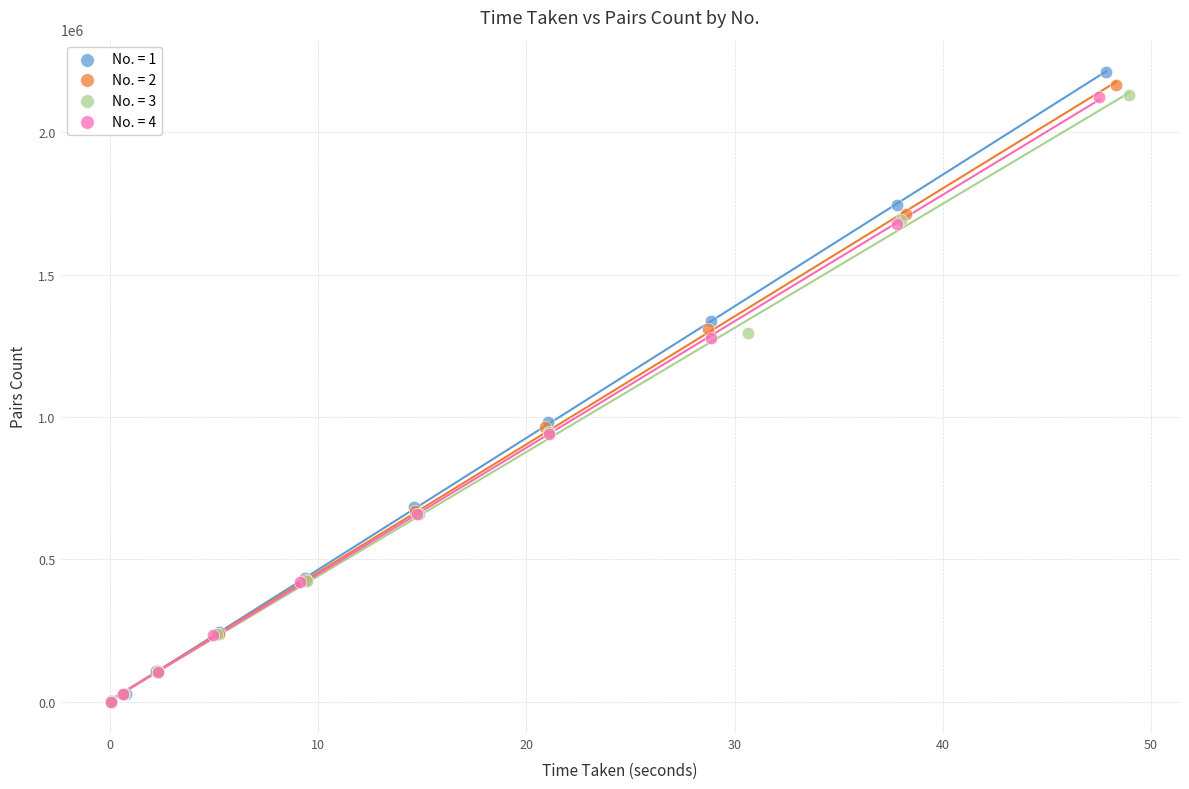

Which series reaches the maximum Y coordinate?

No. = 1